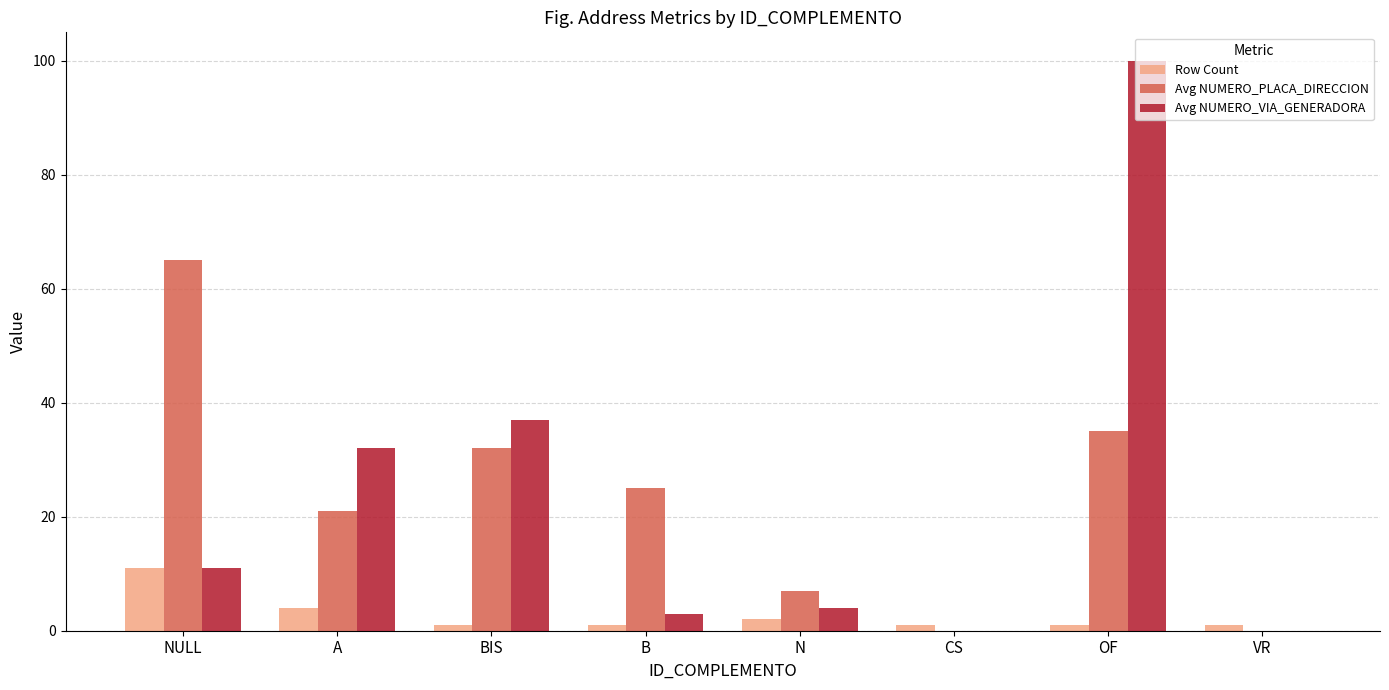

Which series changed the most between A and VR?

Avg NUMERO_VIA_GENERADORA